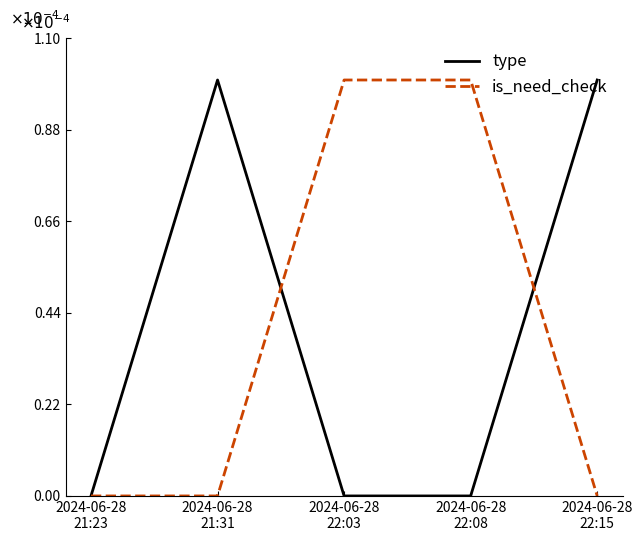

At which category is the sum across all series the highest?

2024-06-28
21:31